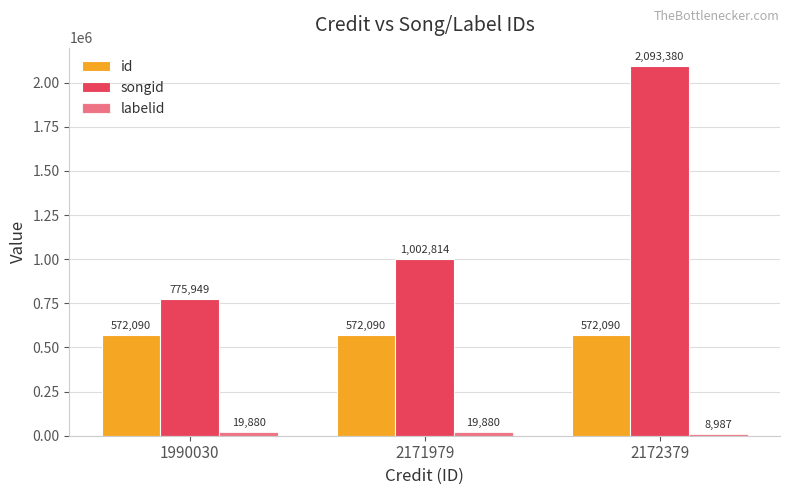

Does the chart contain stacked bars?

No